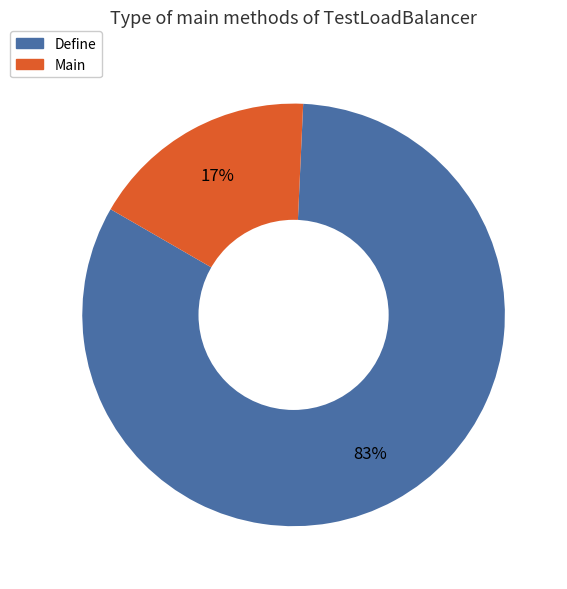

What is the largest slice in the pie chart?

Define